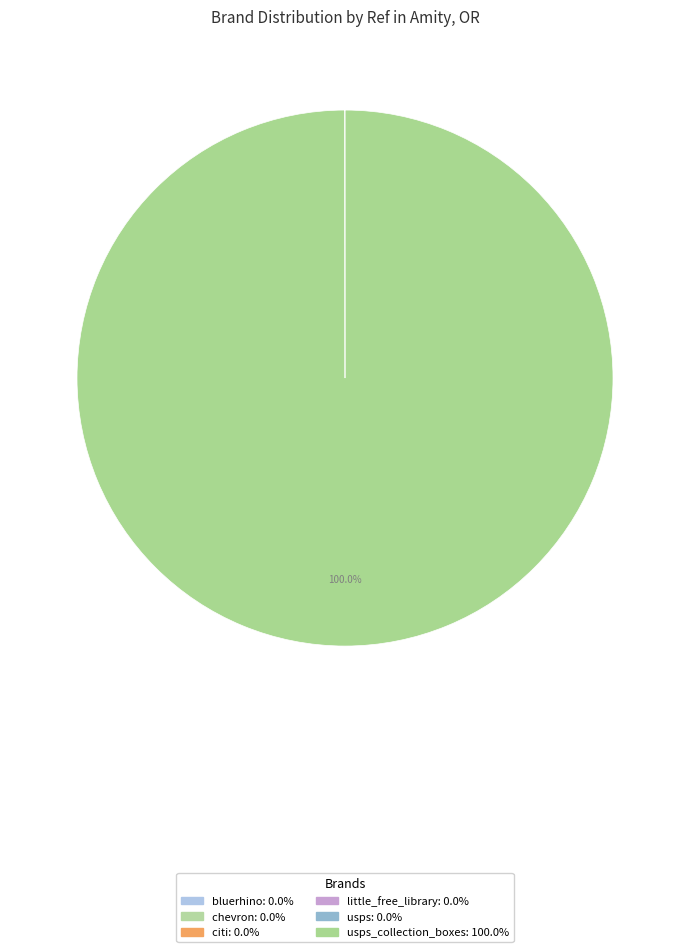

Rank the categories by value from lowest to highest.

little_free_library, citi, chevron, bluerhino, usps, usps_collection_boxes